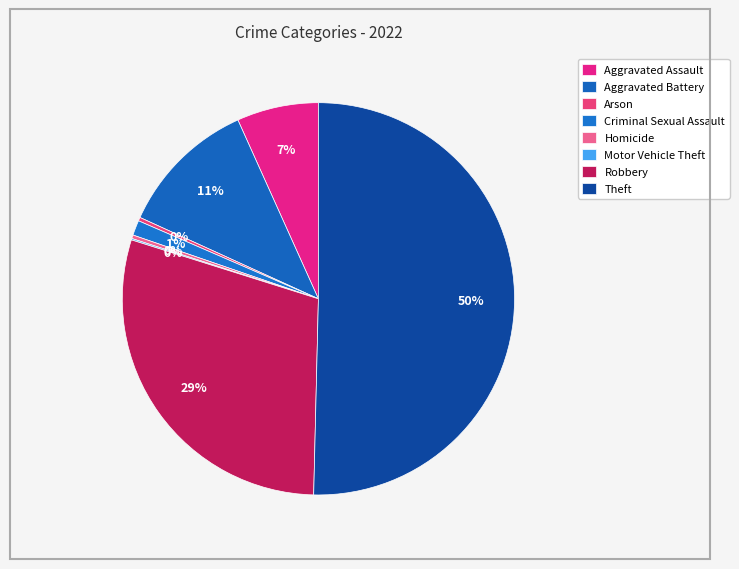

Which category accounts for the majority?

Theft